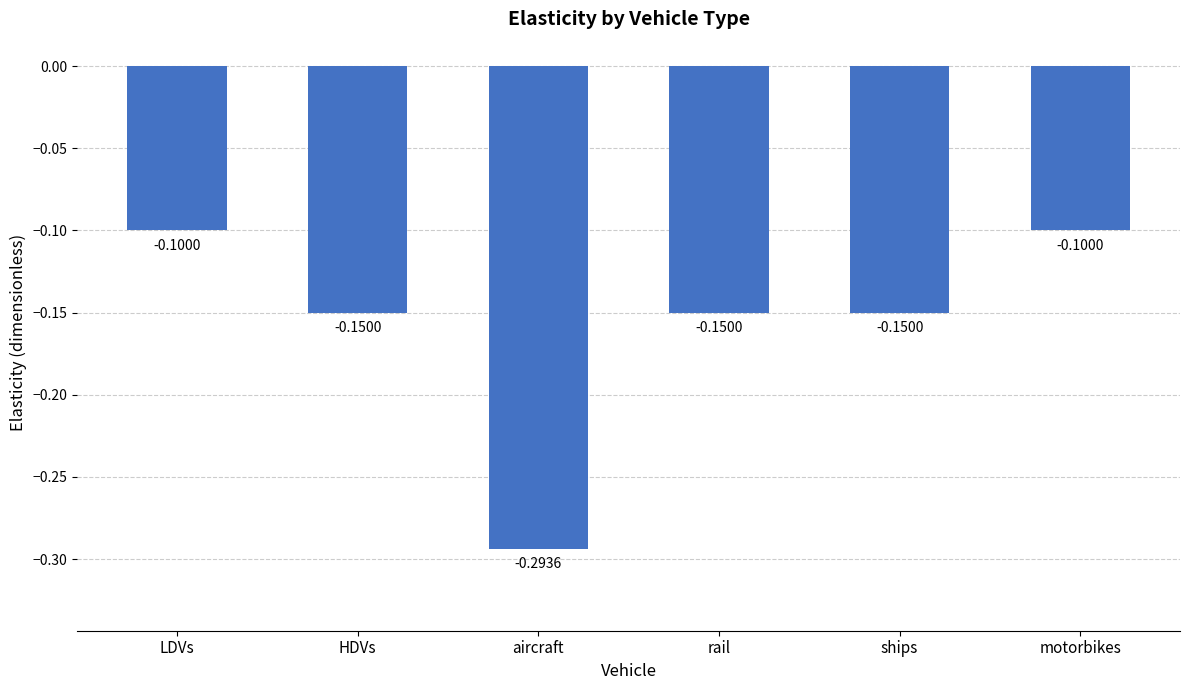

What is the label of the 2nd bar from the left?

HDVs